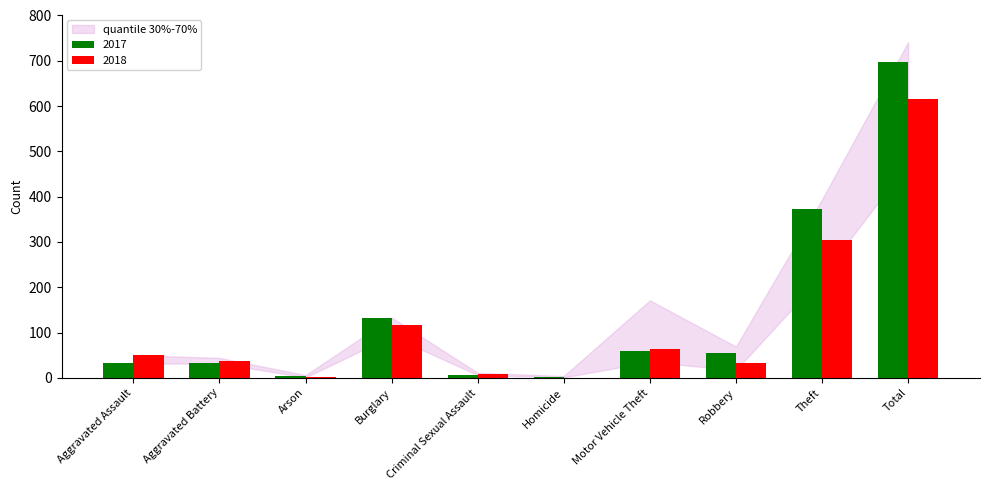

What is the highest value of the 2017 series?

697